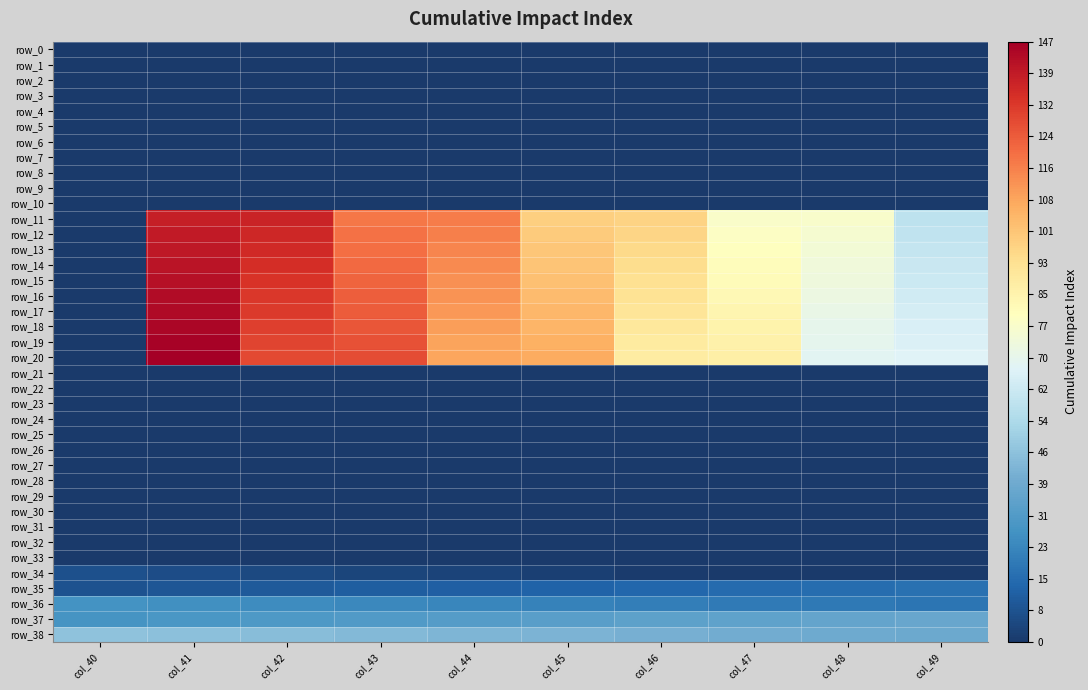

At which label is row_29 closest to 0?

col_40